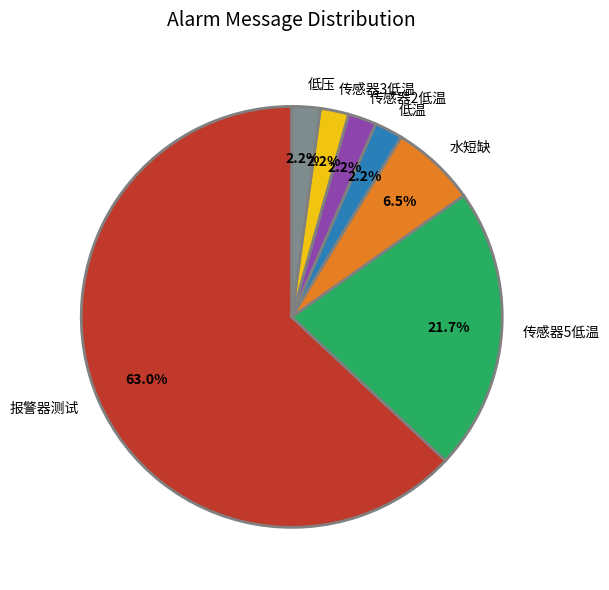

How many slices are in this pie chart?

7